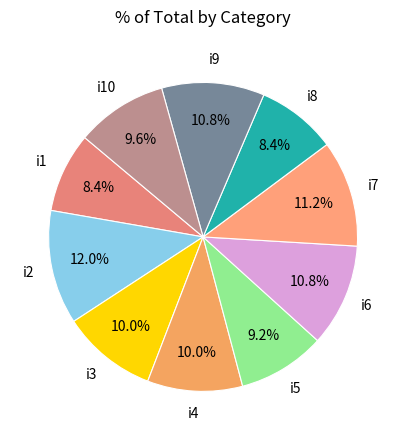

Which slice is the smallest?

i1